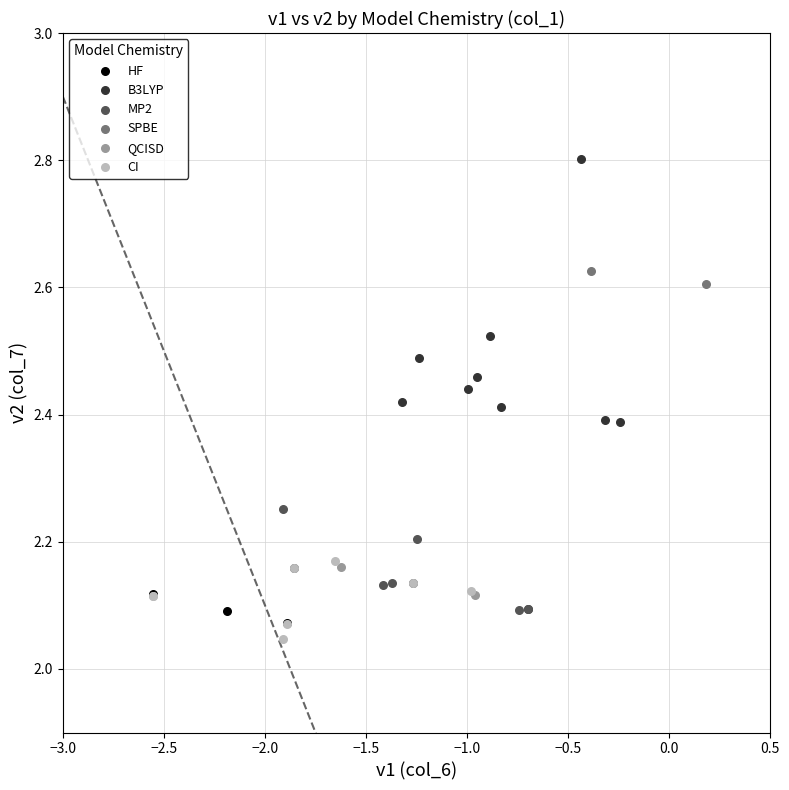

Which series reaches the minimum Y coordinate?

CI